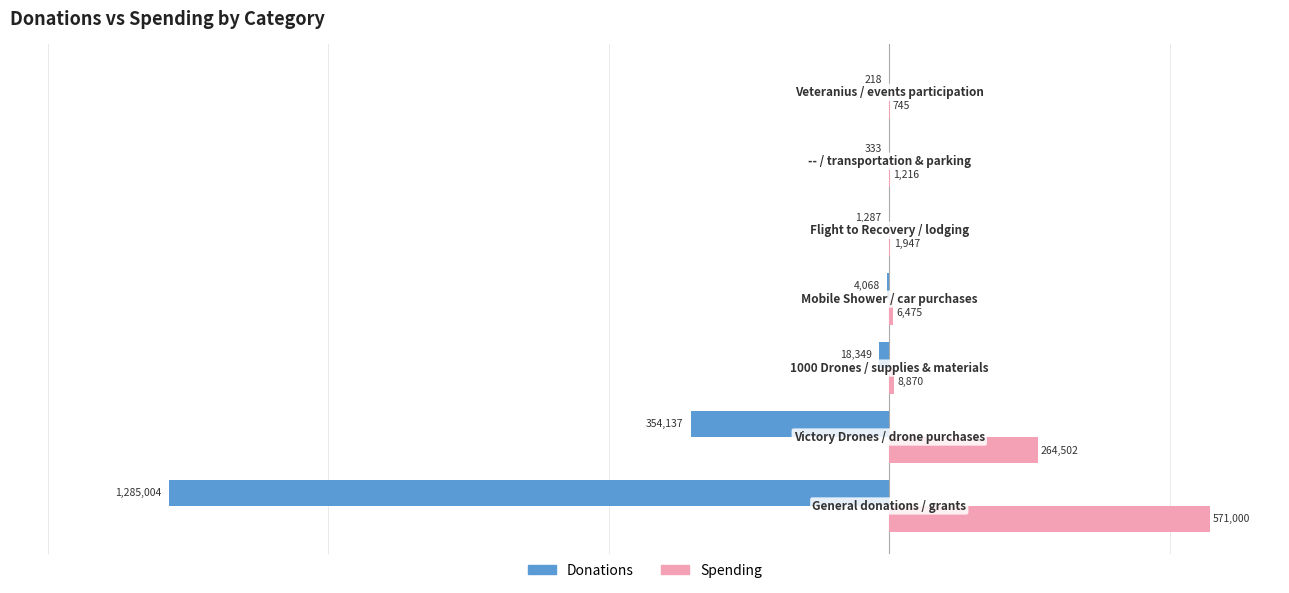

What is the greatest value displayed?

571000.0